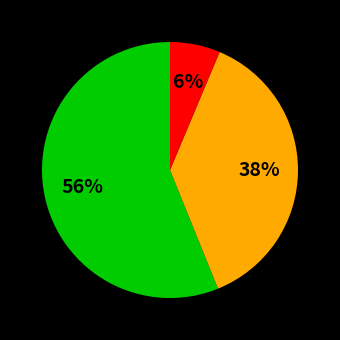

To the nearest percent, what is the average slice percentage?

33%